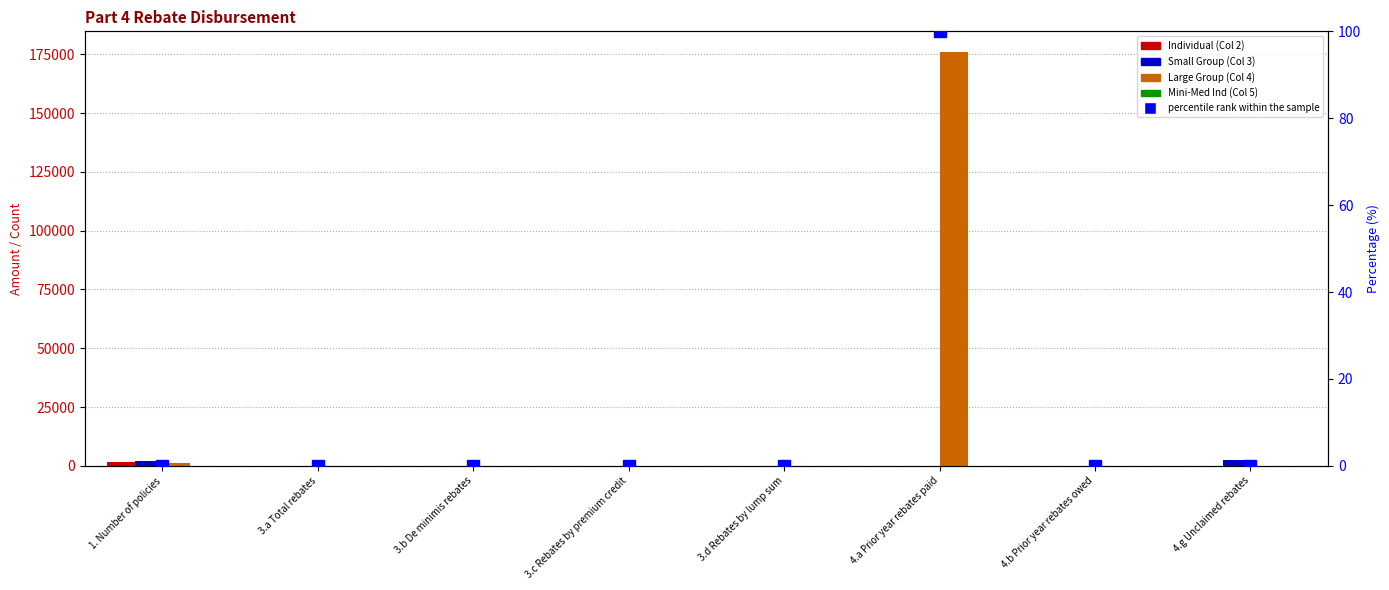

Does the chart contain any negative values?

No